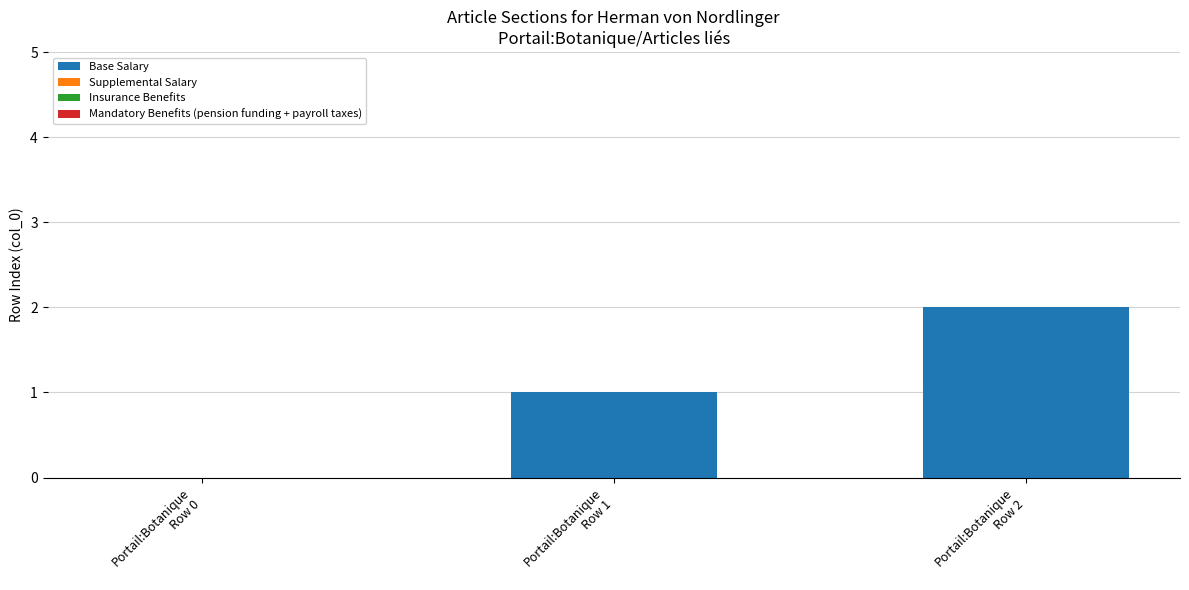

How many series are shown in this chart?

1